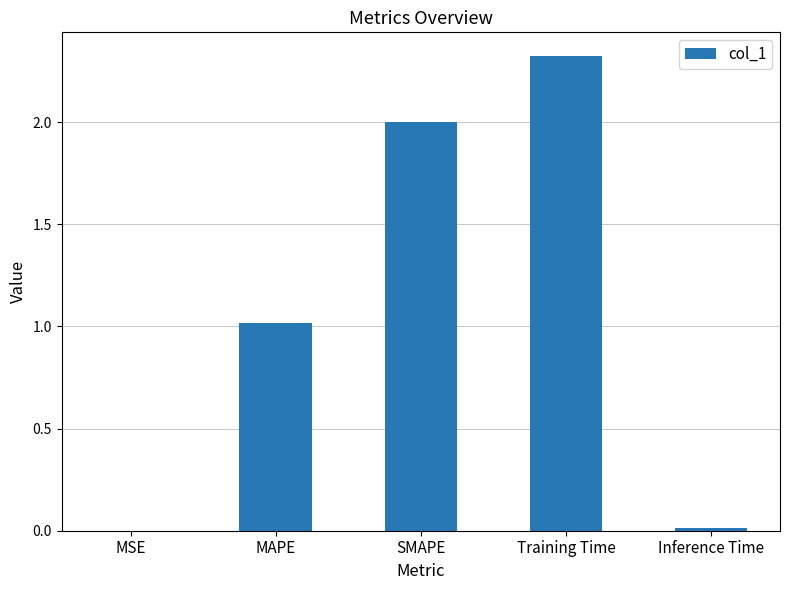

How many data points are above 1?

3